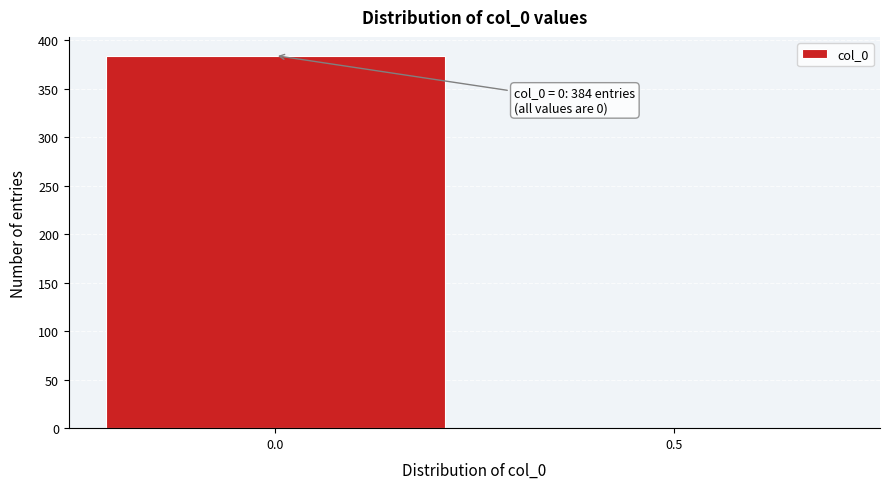

Reading left to right, transcribe all the data shown in this chart.

0.0=384	0.5=0